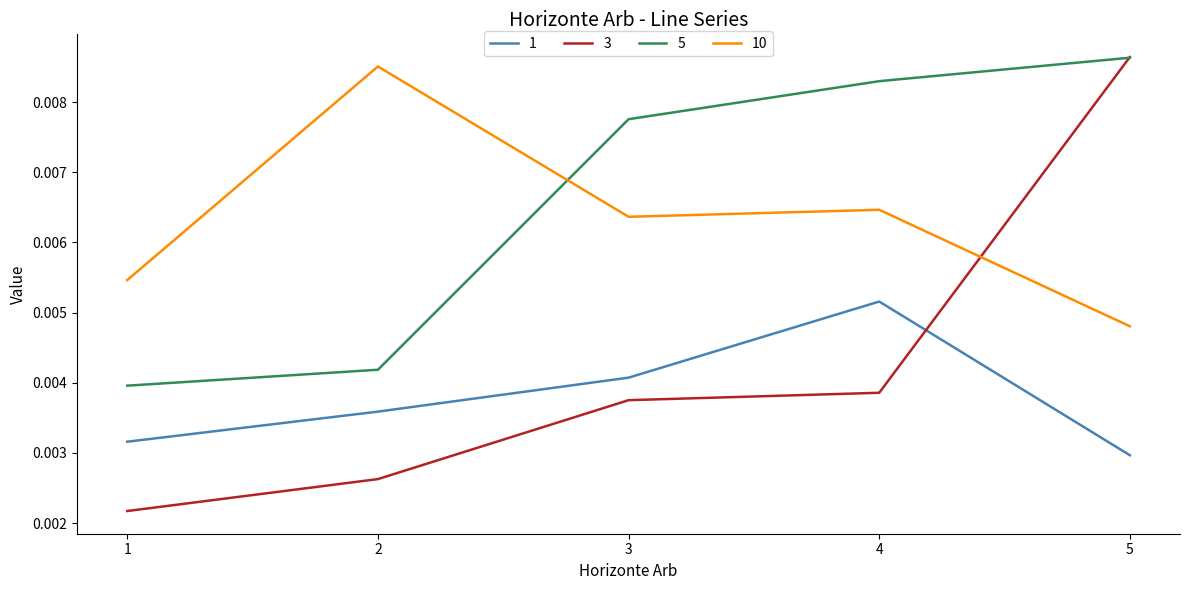

Rank the categories by 5 value from highest to lowest.

5, 4, 3, 2, 1